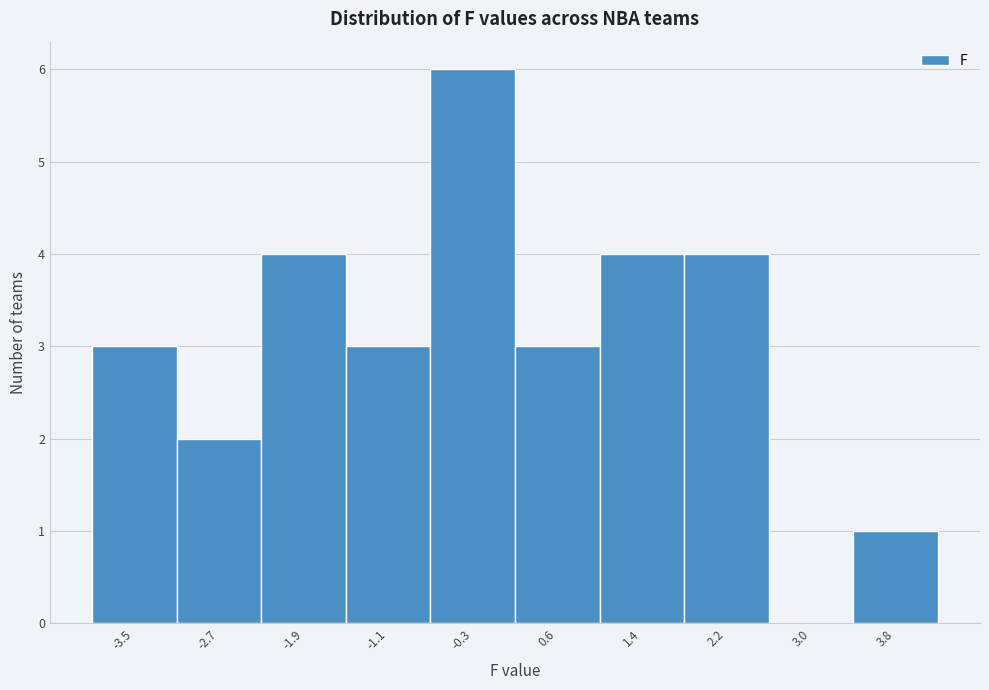

How tall is the bar that spans -3.09 to -2.28 on the x-axis? Neither the bar edges nor the heights are printed on the chart, so give them approximately, as read against the axes.

2